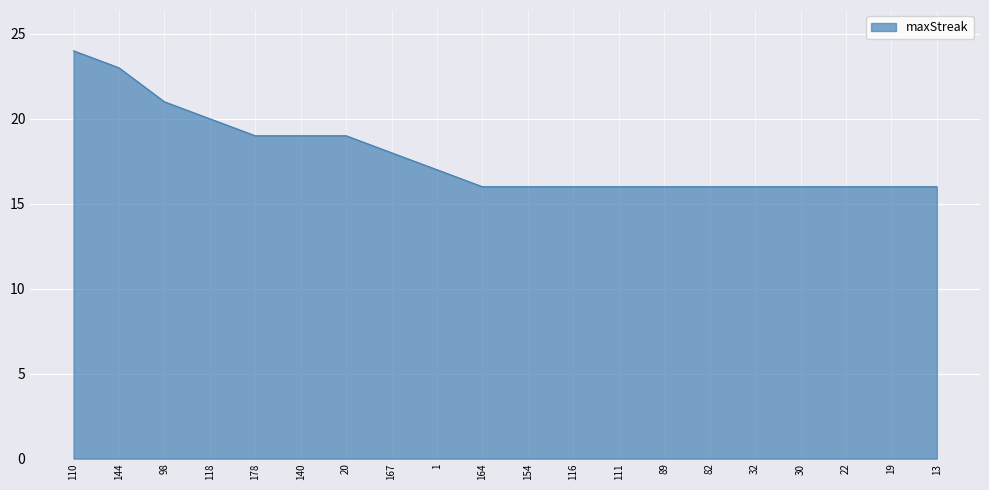

What value does the data have at 32?

16